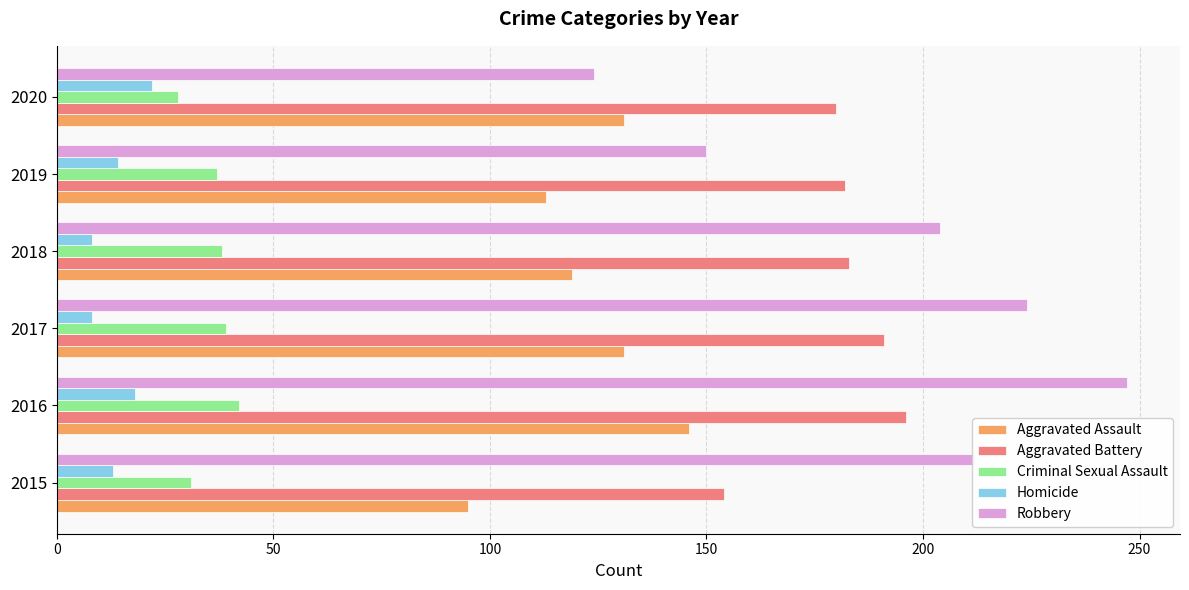

At which category is the sum across all series the highest?

2016